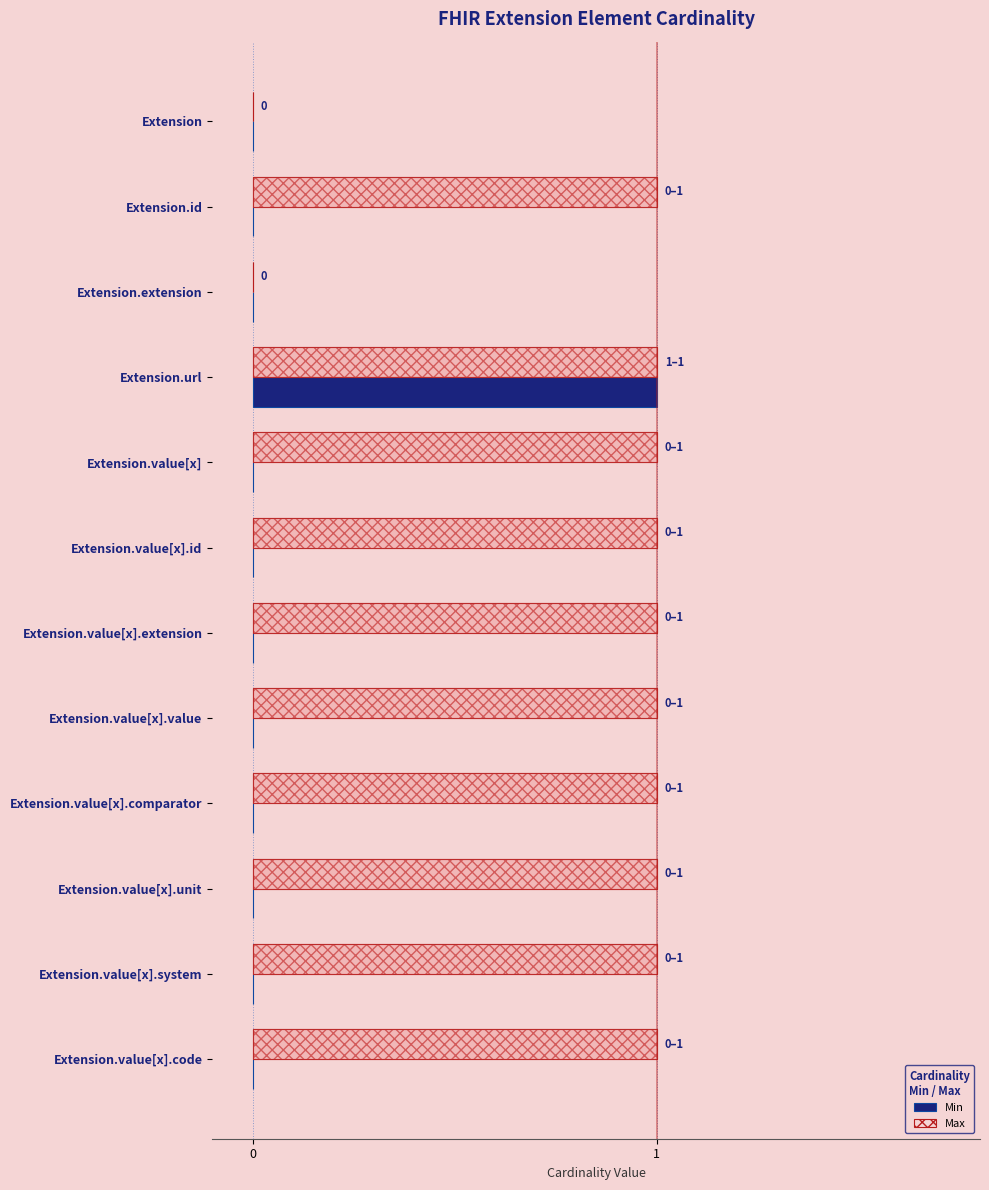

Is the value of Max at Extension.id greater than the value of Min at Extension.value[x].extension?

Yes